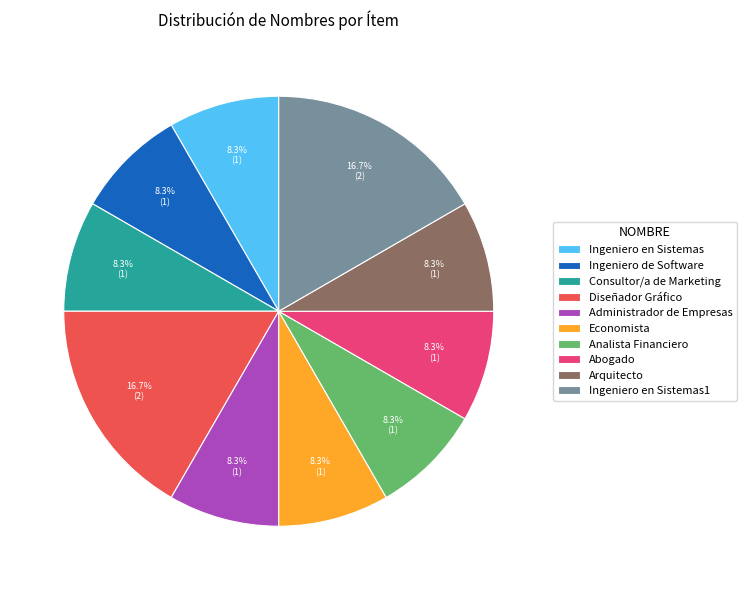

Is Ingeniero en Sistemas1 the majority of the pie?

No